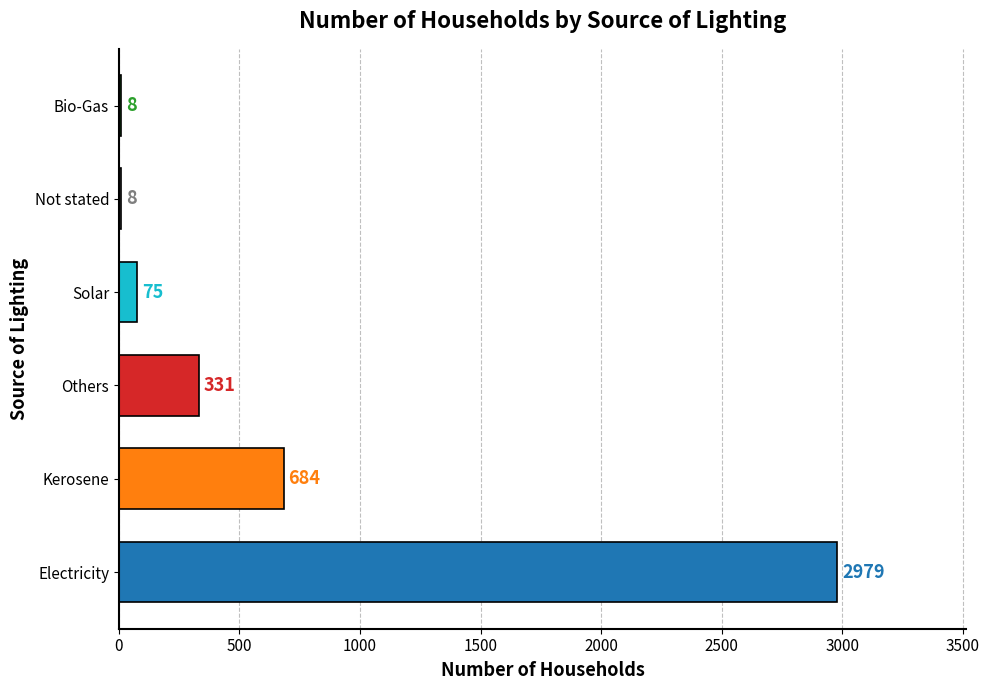

What is the sum of the values at Solar and Not stated?

83